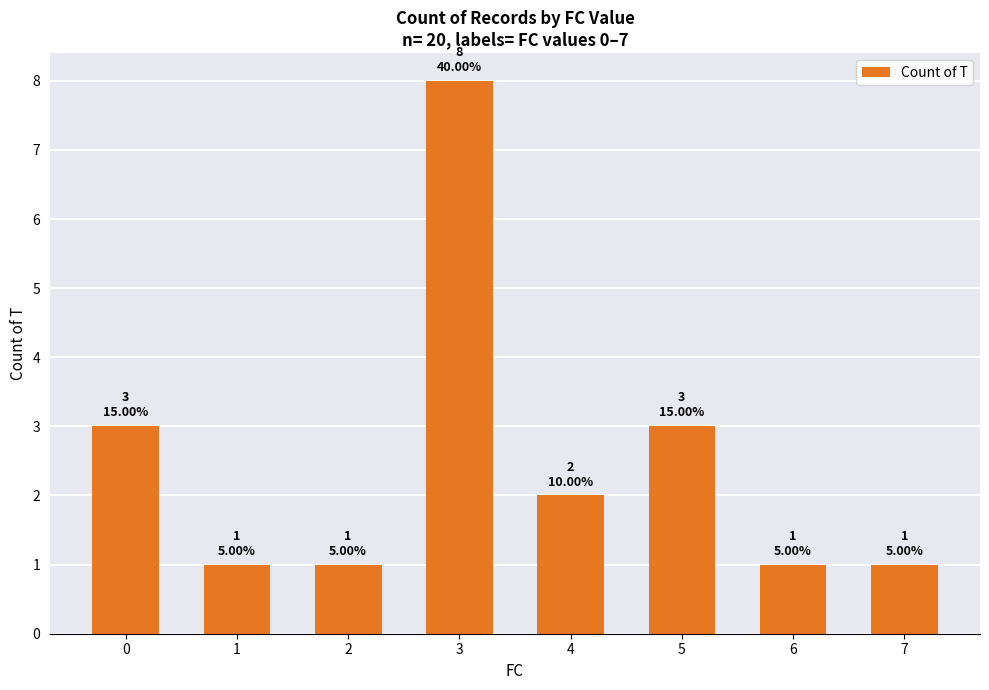

True or false: the data shows 3 at 3.

False